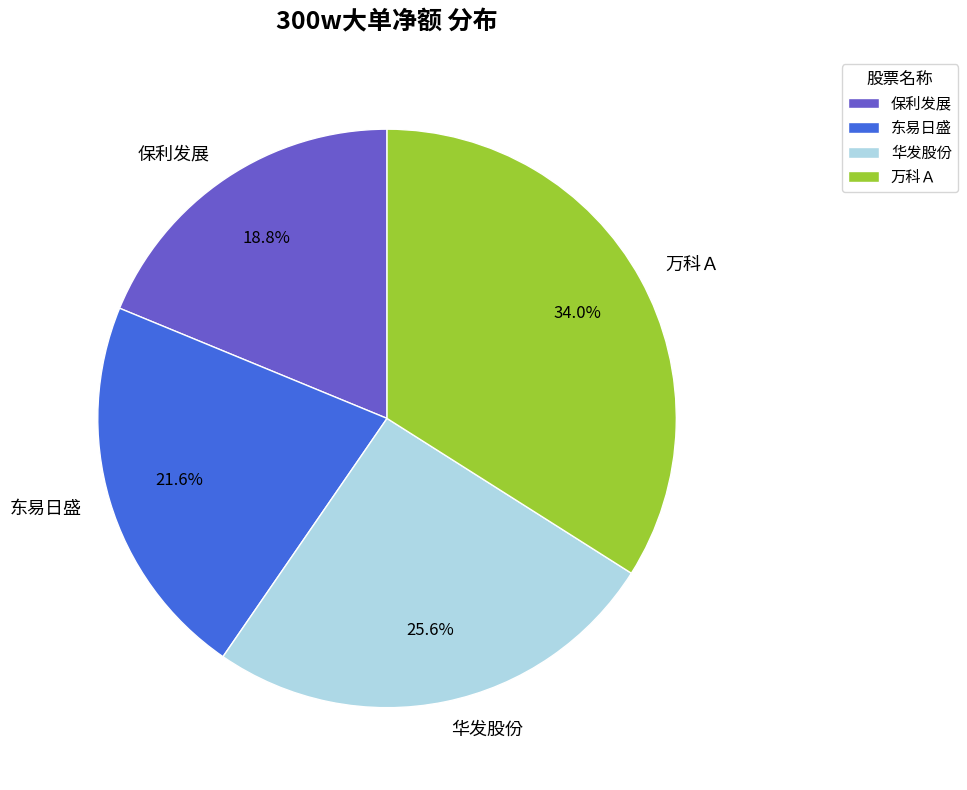

Is the sum of 万科Ａ and 保利发展 greater than half?

Yes